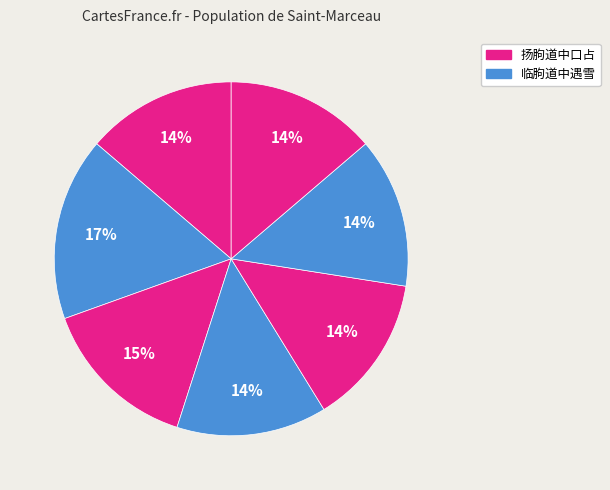

Count the number of slices in the pie.

7